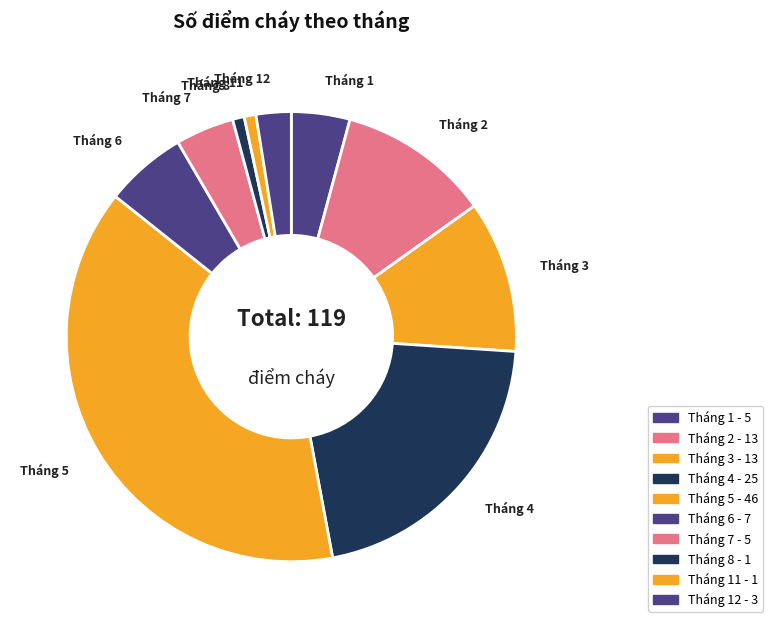

Which slice is the smallest?

Tháng 8